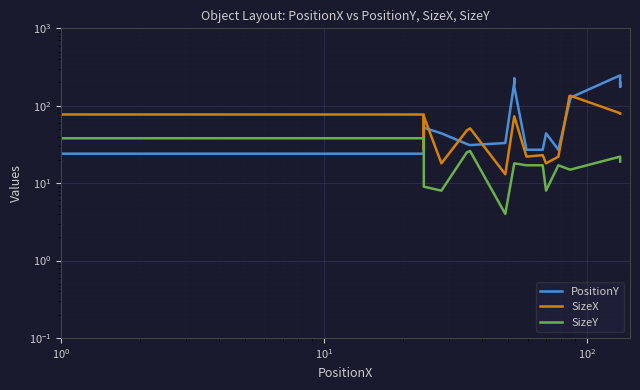

What is the difference between the second highest and second lowest values in the SizeY series?

30.0